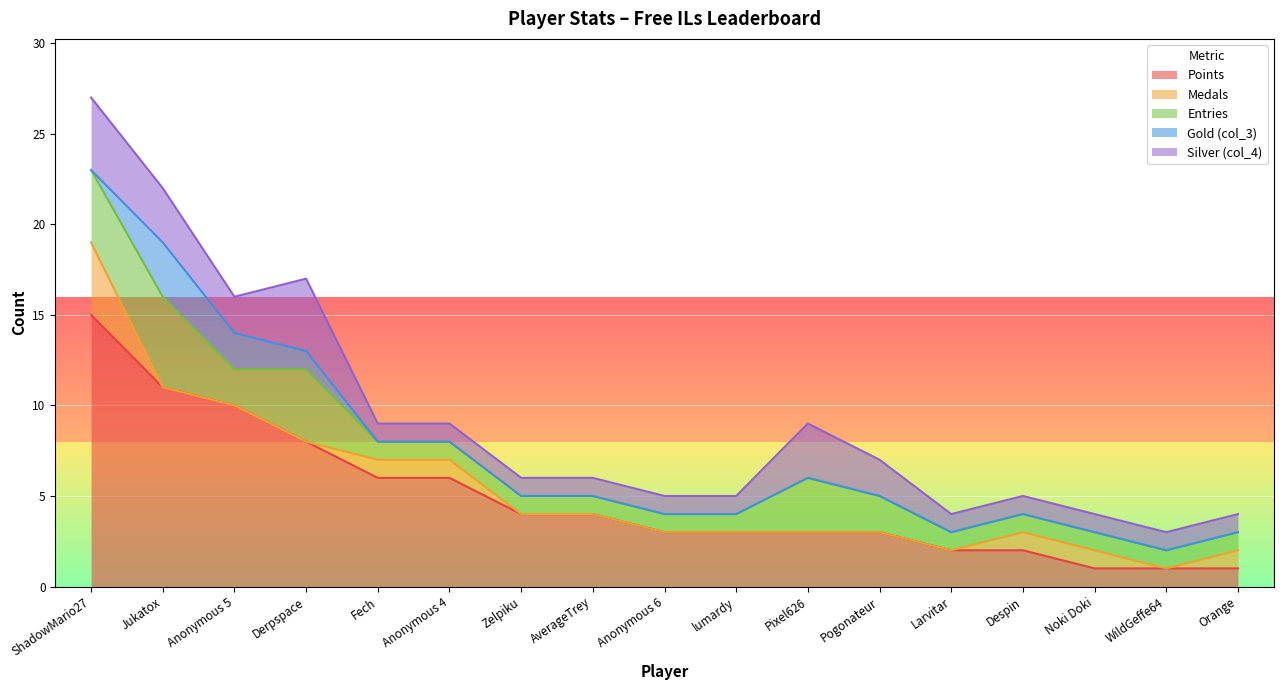

True or false: Gold (col_3) and Silver (col_4) cross at least once.

False